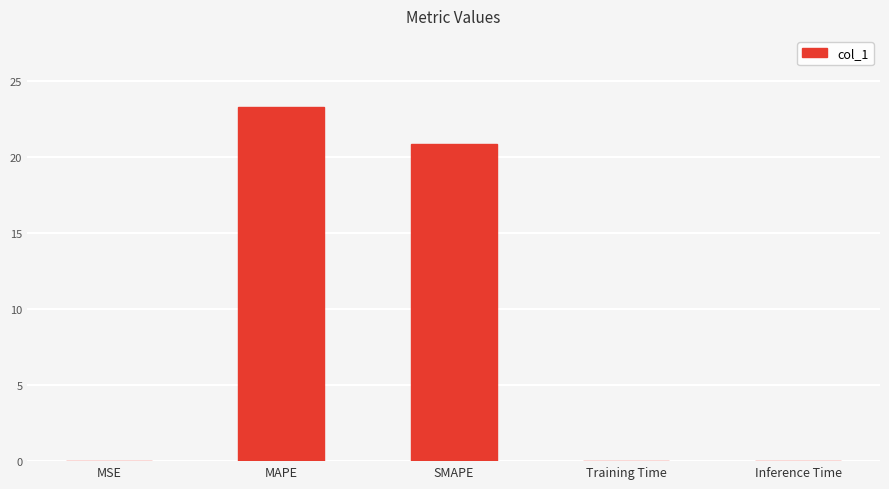

Is it true that the value at Inference Time is 0.0?

True